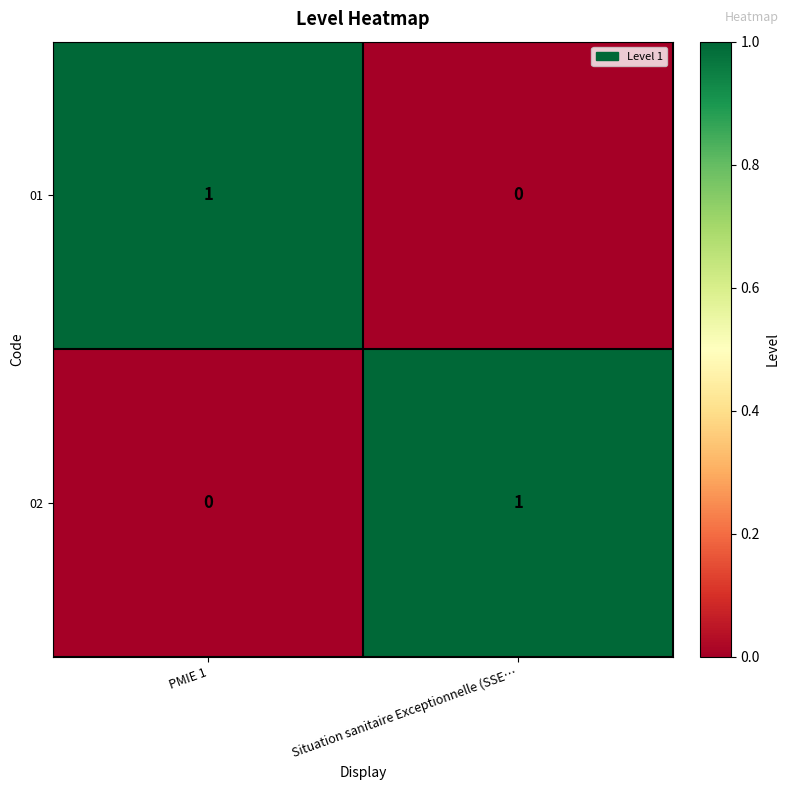

Reading left to right, what are all the values shown in this chart?

01: 1	0
02: 0	1